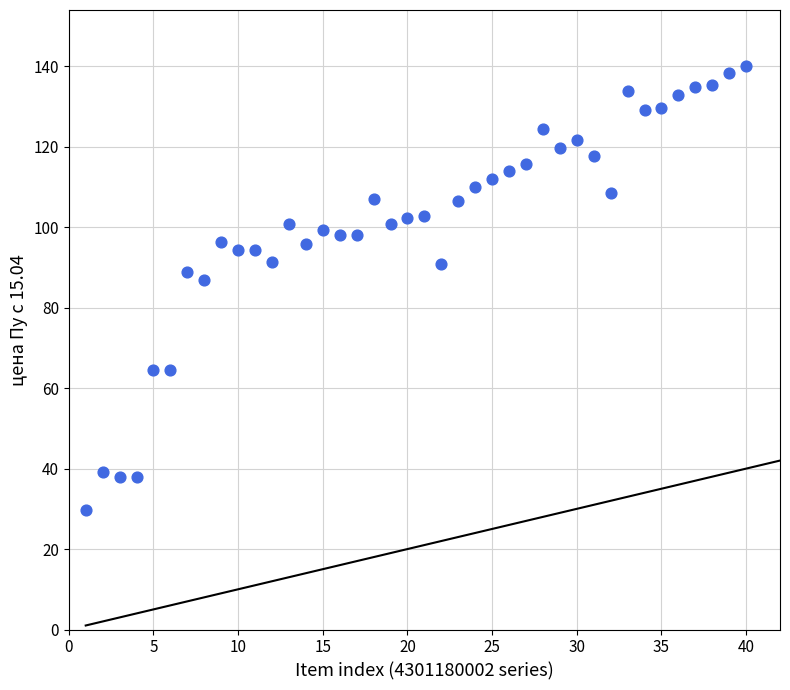

What Y value in the scatter plot is closest to 84?

87.0